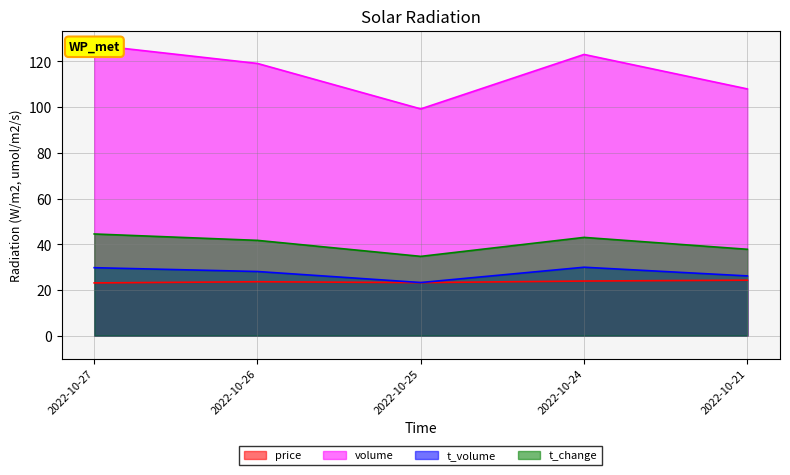

What value does the t_change series have at 2022-10-26?

41.7